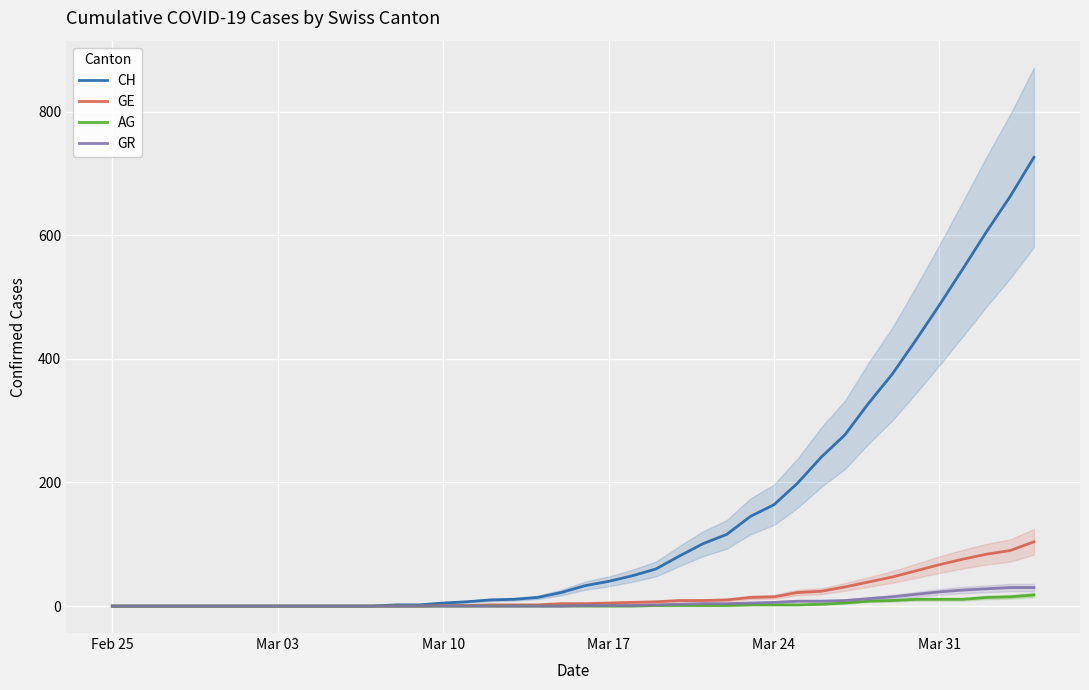

Does the chart display data point markers on the line(s)?

No